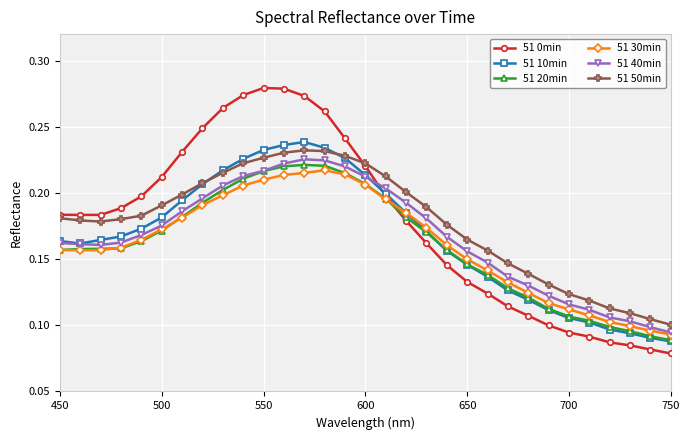

True or false: 51 20min and 51 50min cross at least once.

False